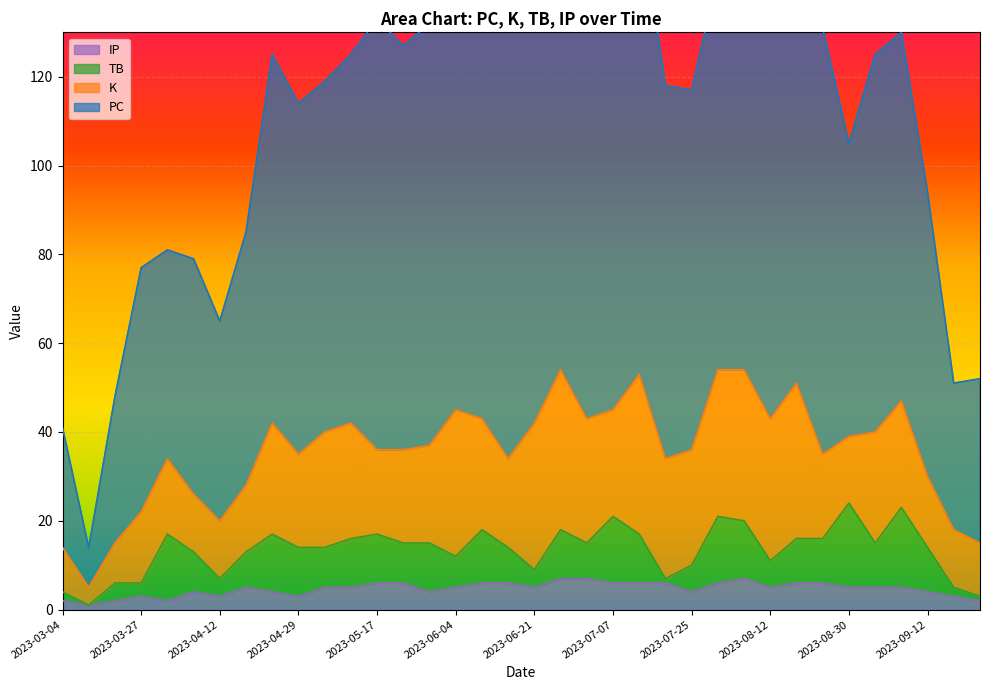

What is the maximum value for IP?

7